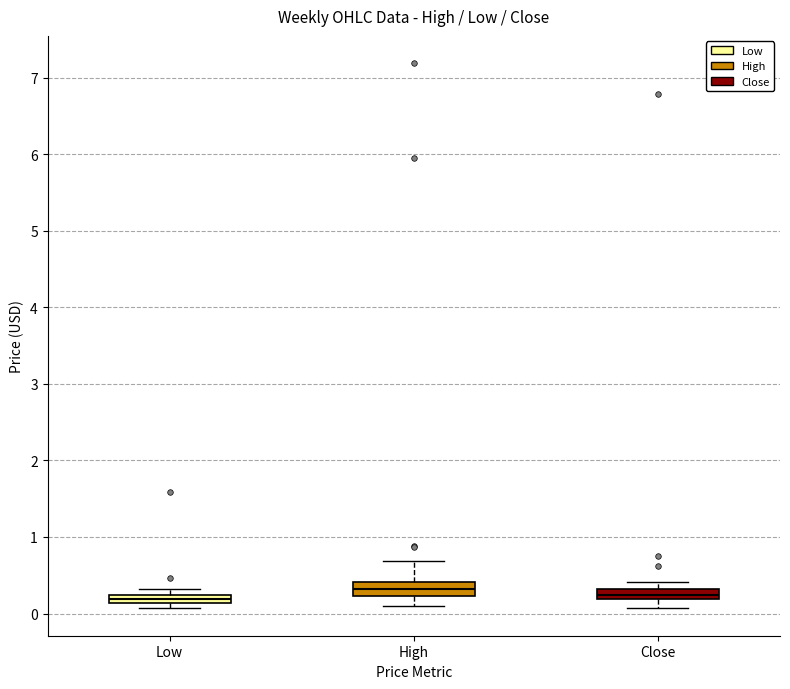

Where is the lower edge of the box for High on the y-axis? The values are not printed on the chart, so give them approximately, as read against the axis.

0.2